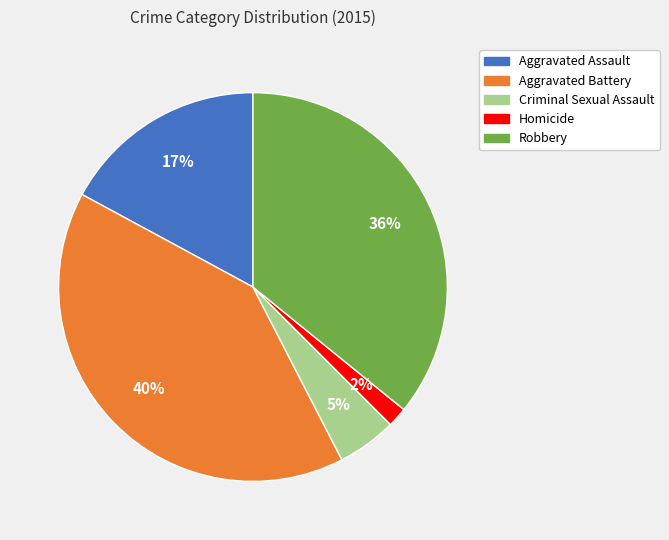

Is it true that Aggravated Assault is 4% of the pie?

False